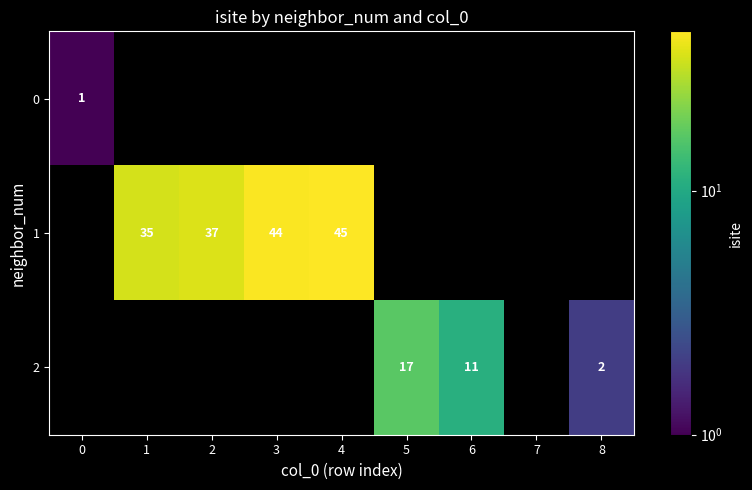

The value of 1 at 2 is 37. True or false?

True